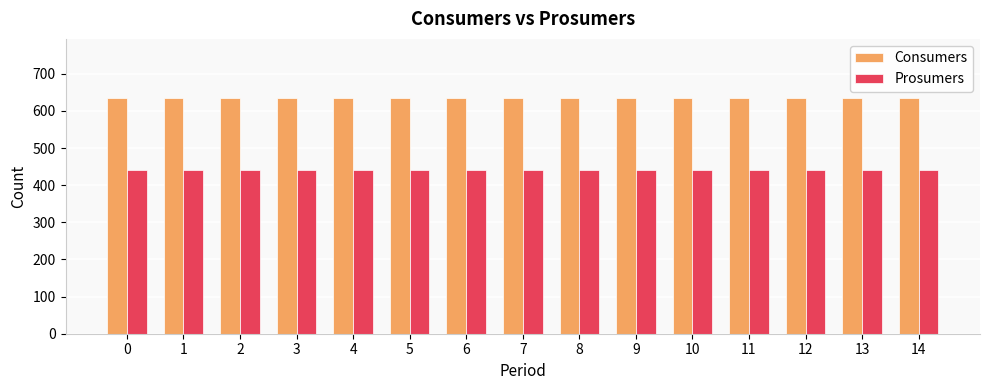

What is the average value of the Prosumers series?

440